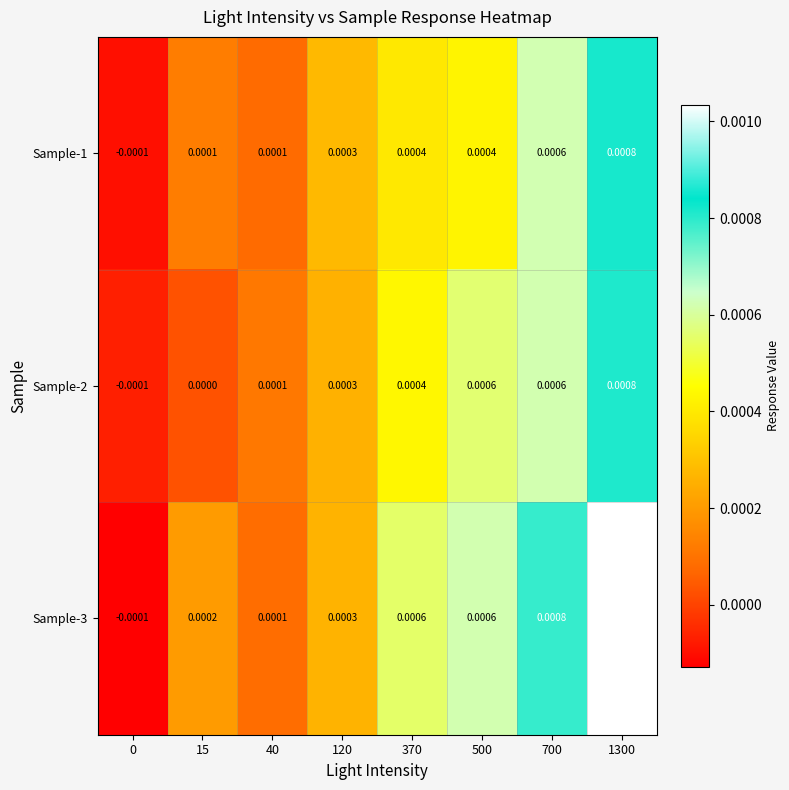

Is the value of Sample-2 at 1300 greater than the value of Sample-1 at 15?

Yes